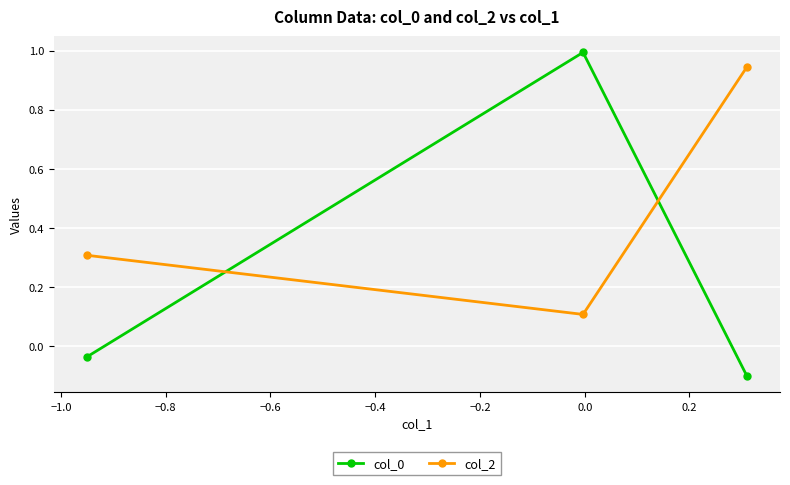

What is the highest value of the col_0 series?

1.0